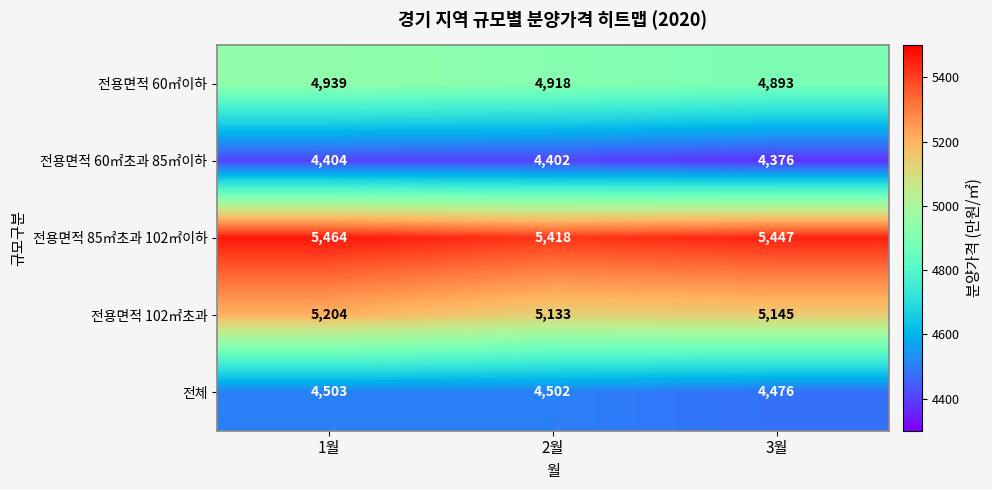

Which category has the lowest value in the 전체 series?

3월